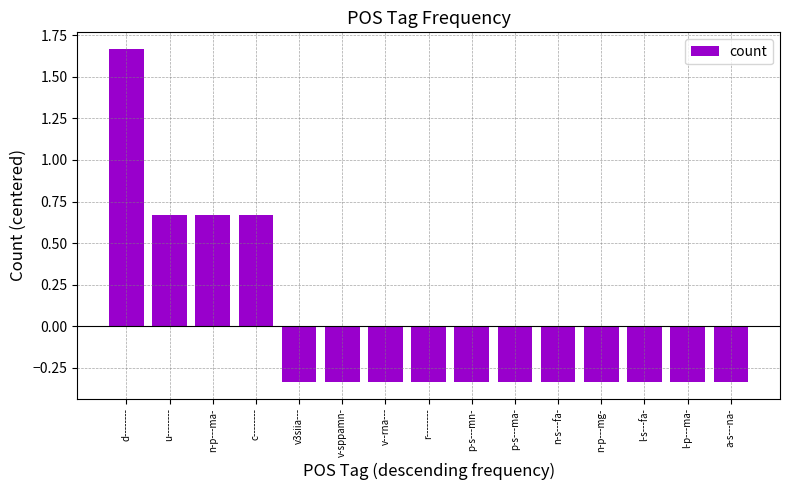

Are the bars grouped side by side (vs. stacked)?

No